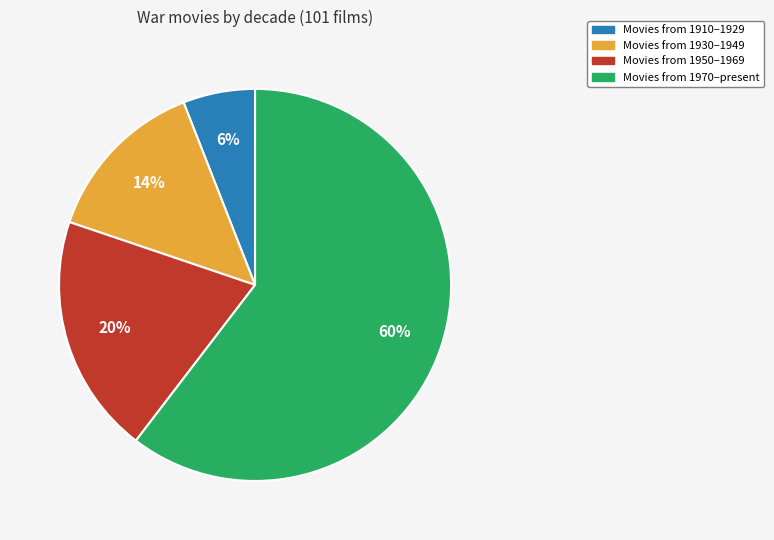

To the nearest percent, what is the difference between the largest and smallest slice percentages?

54%